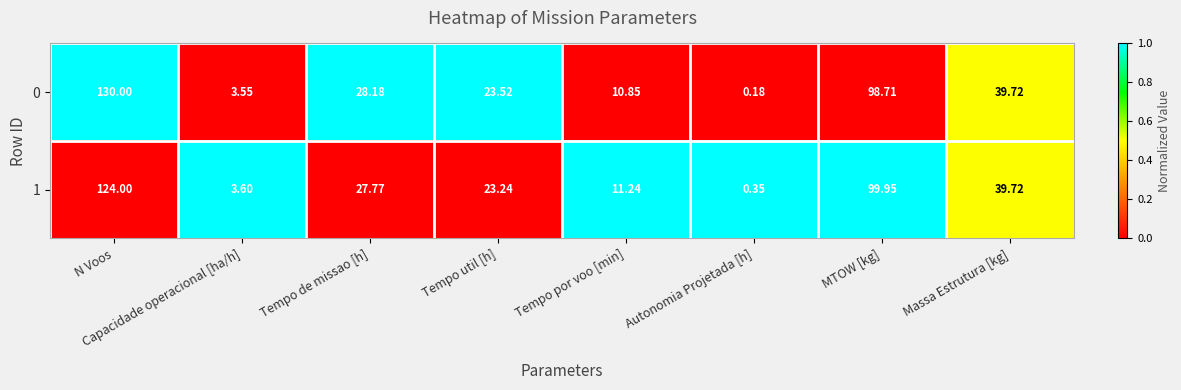

Where is 1 nearest to the value 62?

Massa Estrutura [kg]